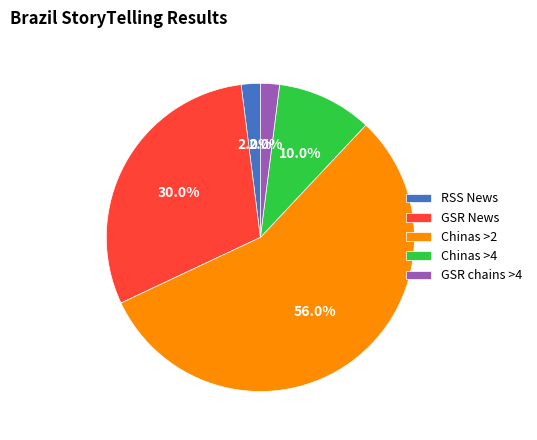

Approximately how many times larger is the value at Chinas >4 compared to GSR News?

0.3